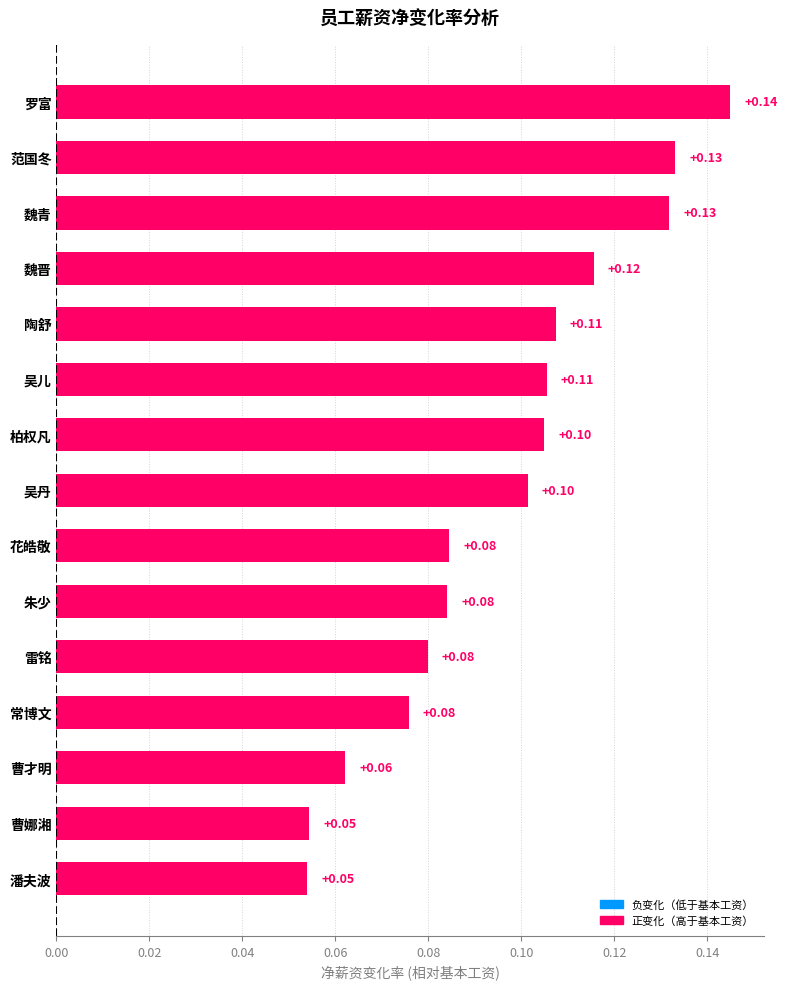

How many values are between 0 and 1?

15